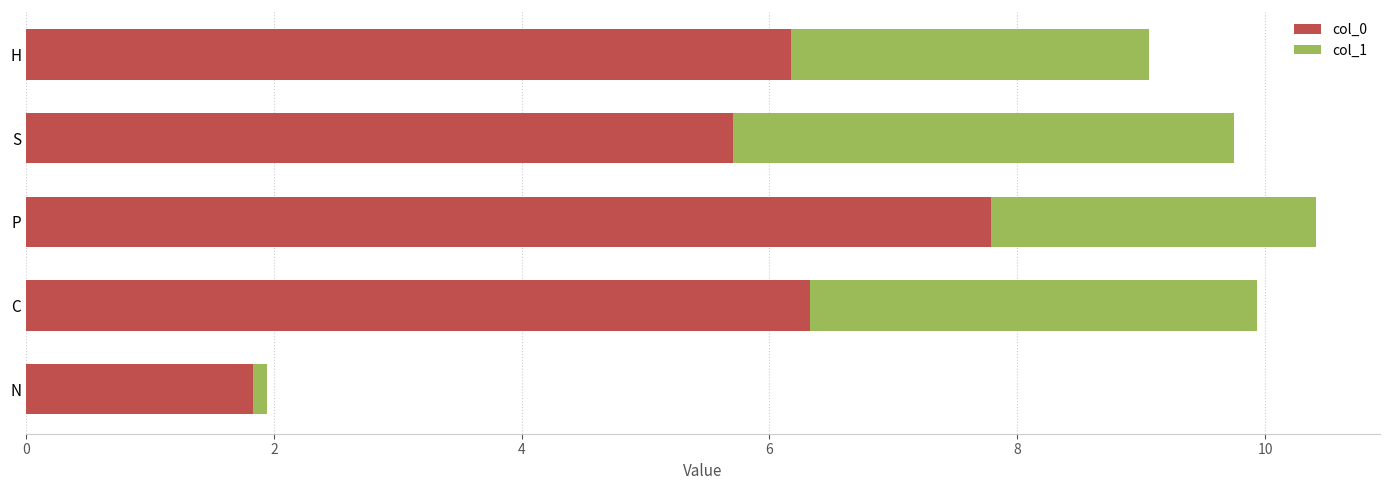

What are all the series names shown in the legend?

col_0, col_1